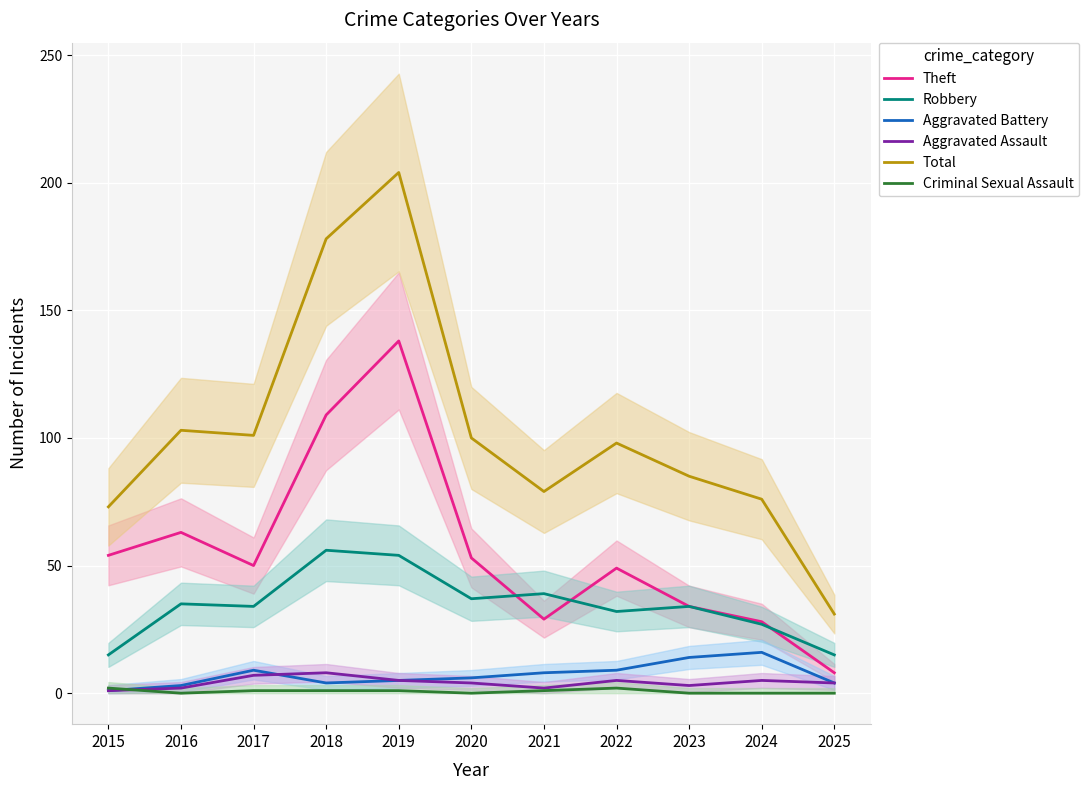

Which series has the largest range (max minus min)?

Total